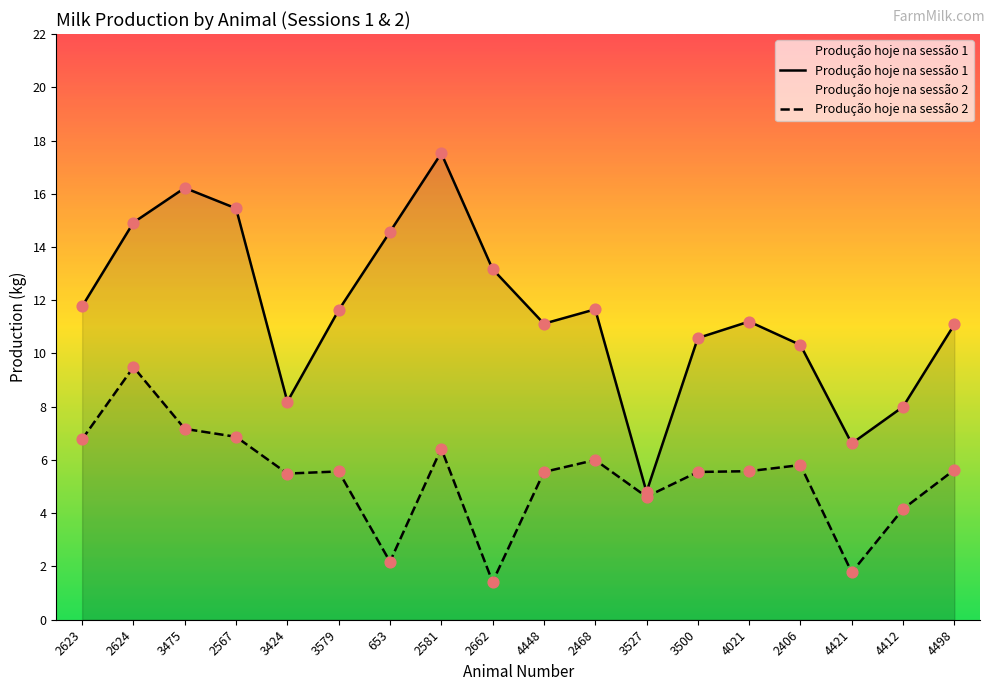

At which category is the sum across all series the highest?

2624